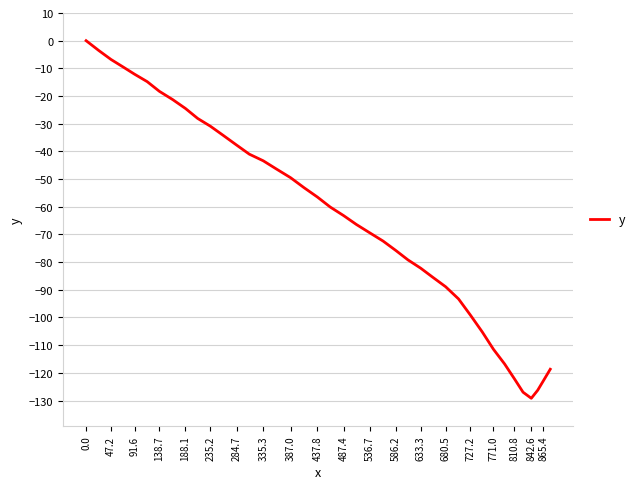

What is the minimum value shown in the chart?

-129.2